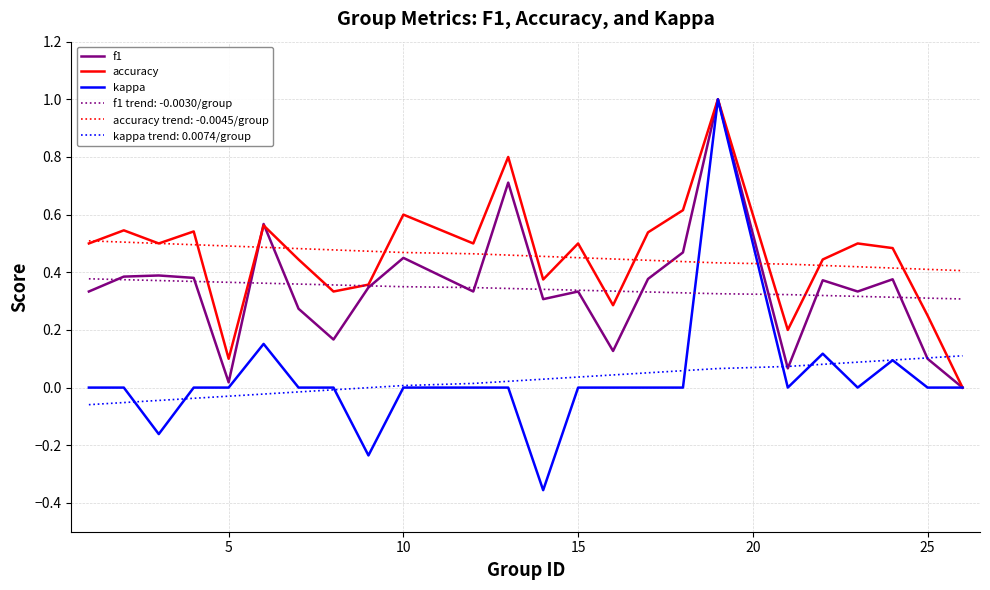

Which series has the widest spread of values?

kappa